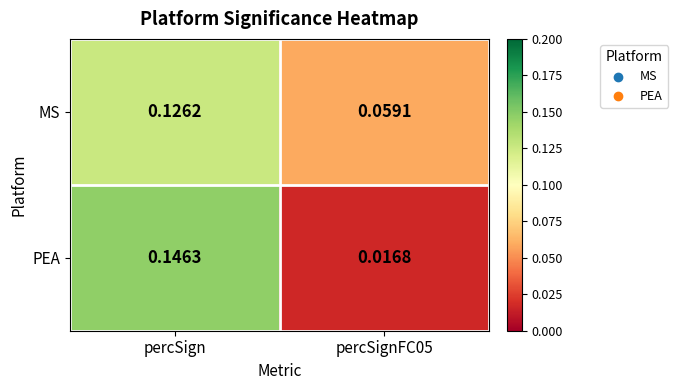

Is the value of PEA at percSignFC05 greater than the value of MS at percSign?

No